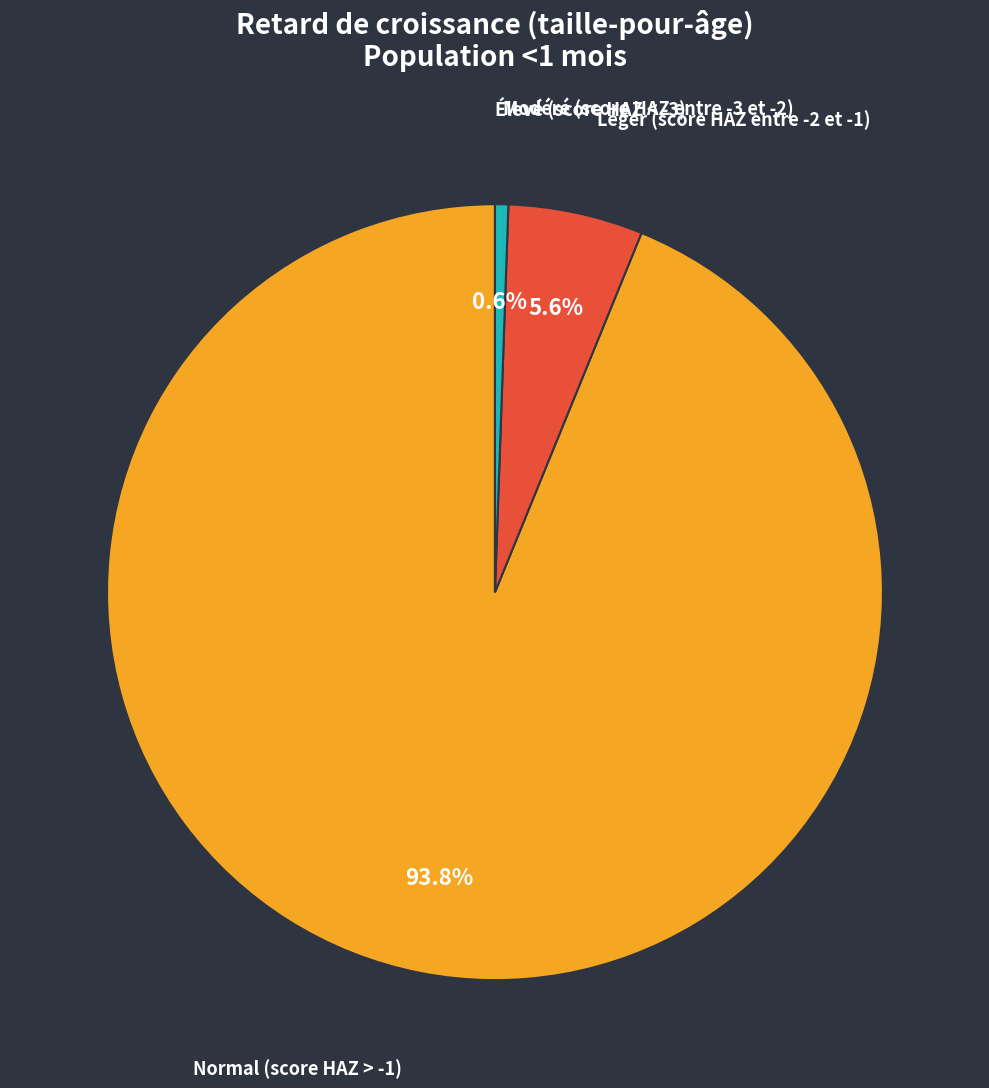

What percentage do Léger (score HAZ entre -2 et -1) and Normal (score HAZ > -1) together represent?

99.4%